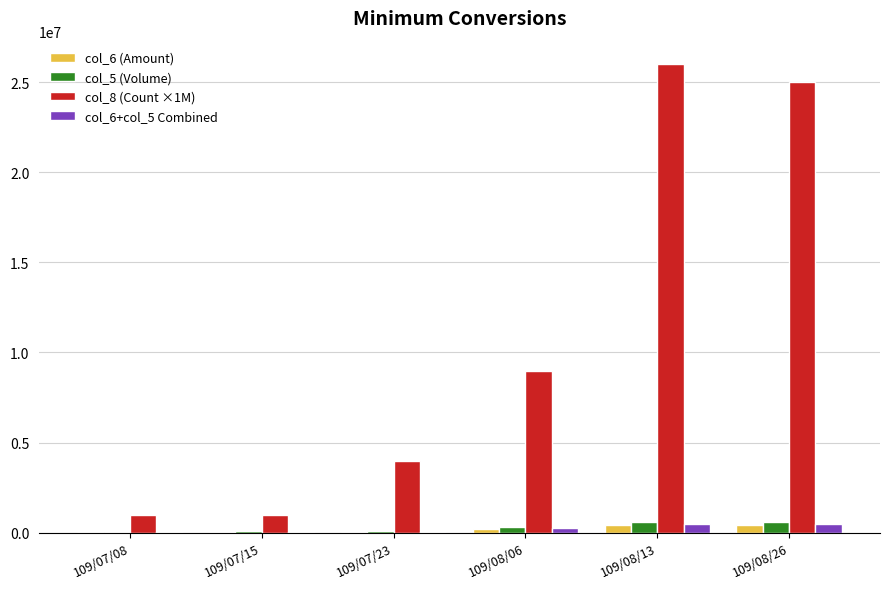

Which series has the largest total across all categories?

col_8 (Count ×1M)